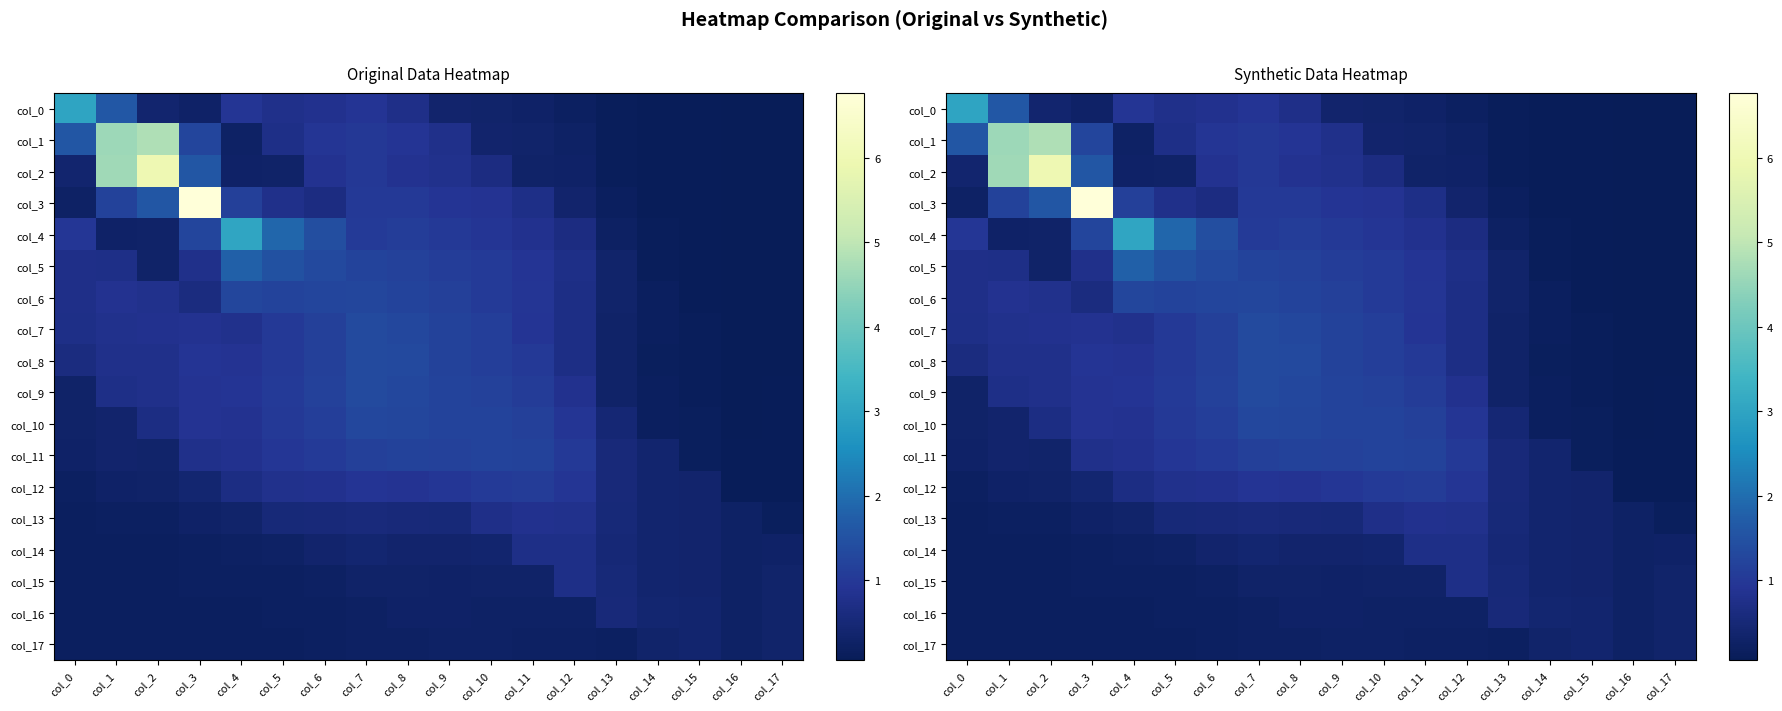

What is the difference between the maximum and minimum values in the col_4 series?

3.0